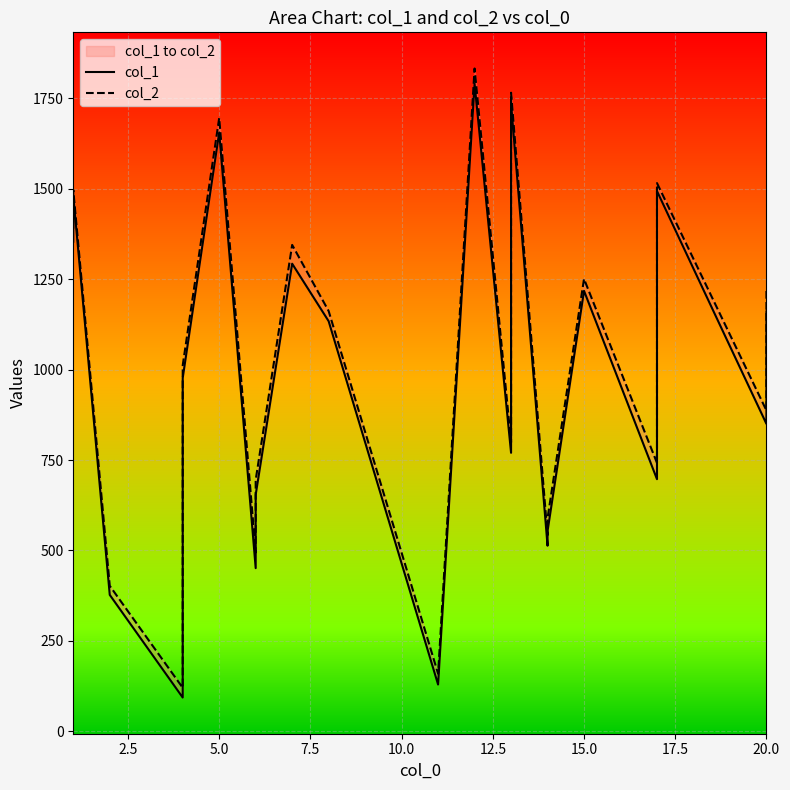

Is this an area chart (filled region under the line)?

No